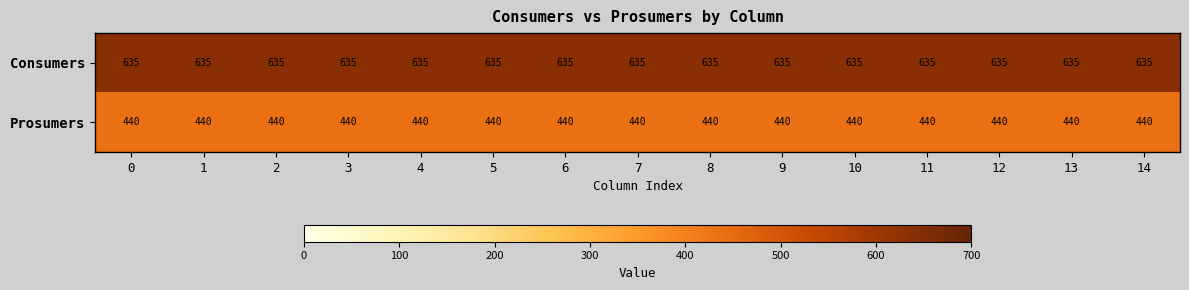

Which series has the largest total across all categories?

Consumers